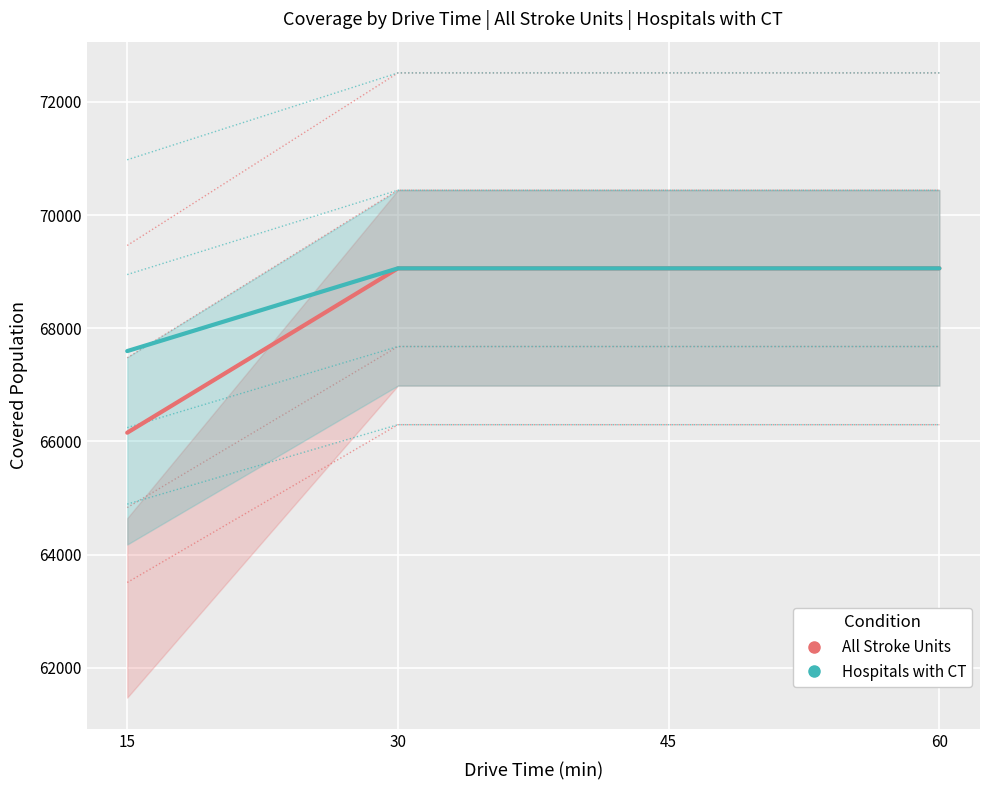

What is the total value across all series at 60?

138116